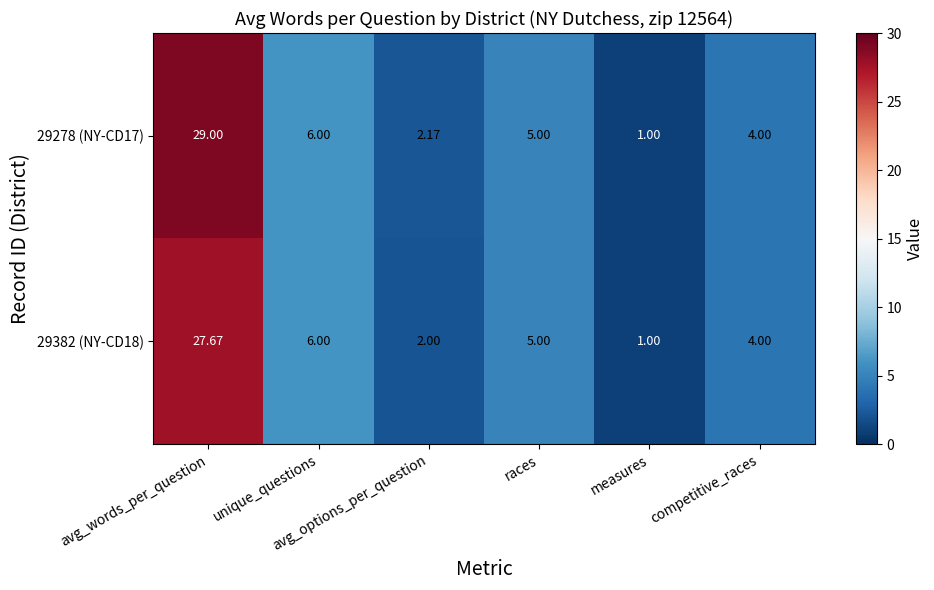

How many data points does each series have?

6